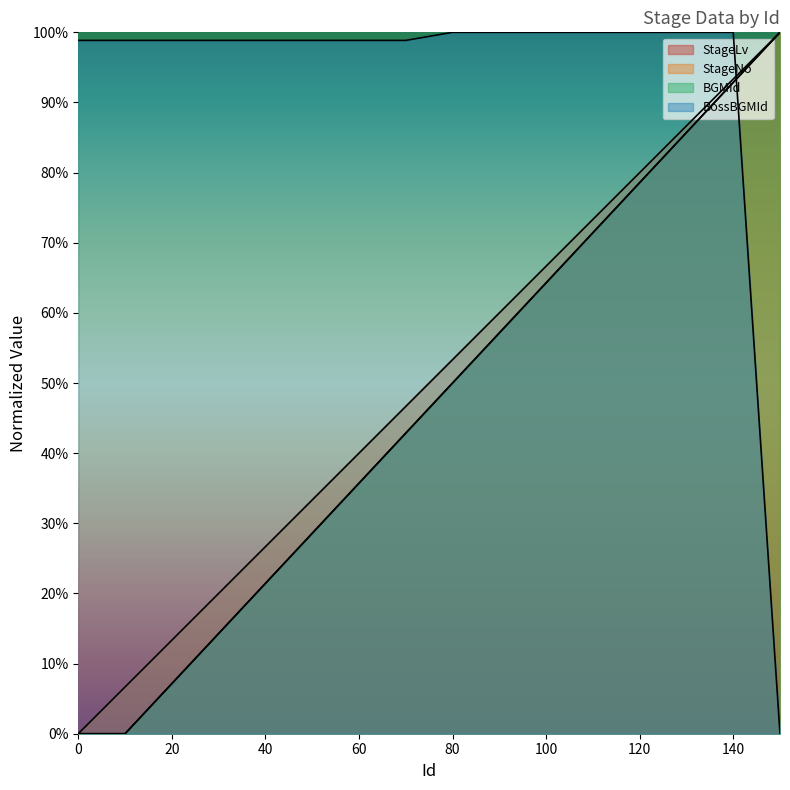

Rank the categories by BossBGMId value from lowest to highest.

150, 0, 10, 20, 30, 40, 50, 60, 70, 80, 90, 100, 110, 120, 130, 140